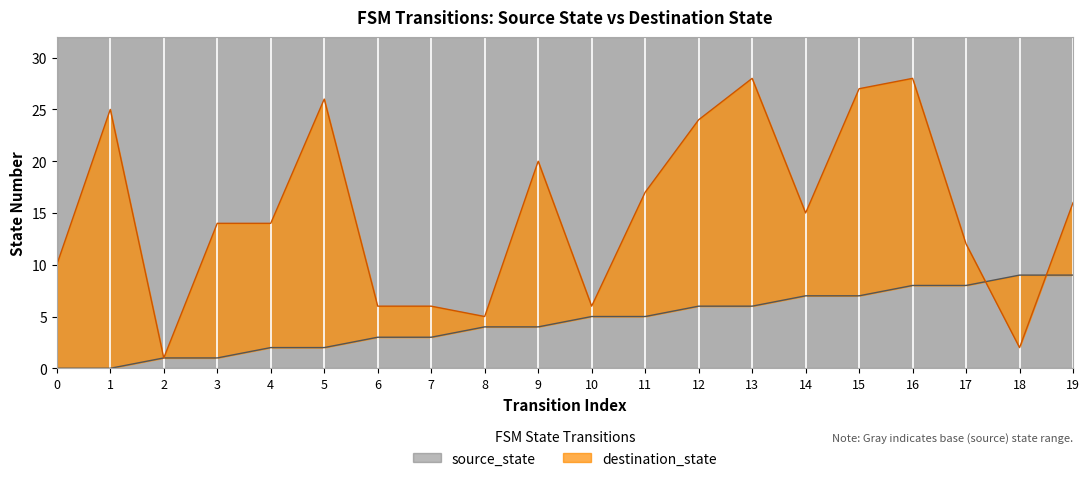

List the labels in order of destination_state value, smallest first.

2, 18, 8, 6, 7, 10, 0, 17, 3, 4, 14, 19, 11, 9, 12, 1, 5, 15, 13, 16